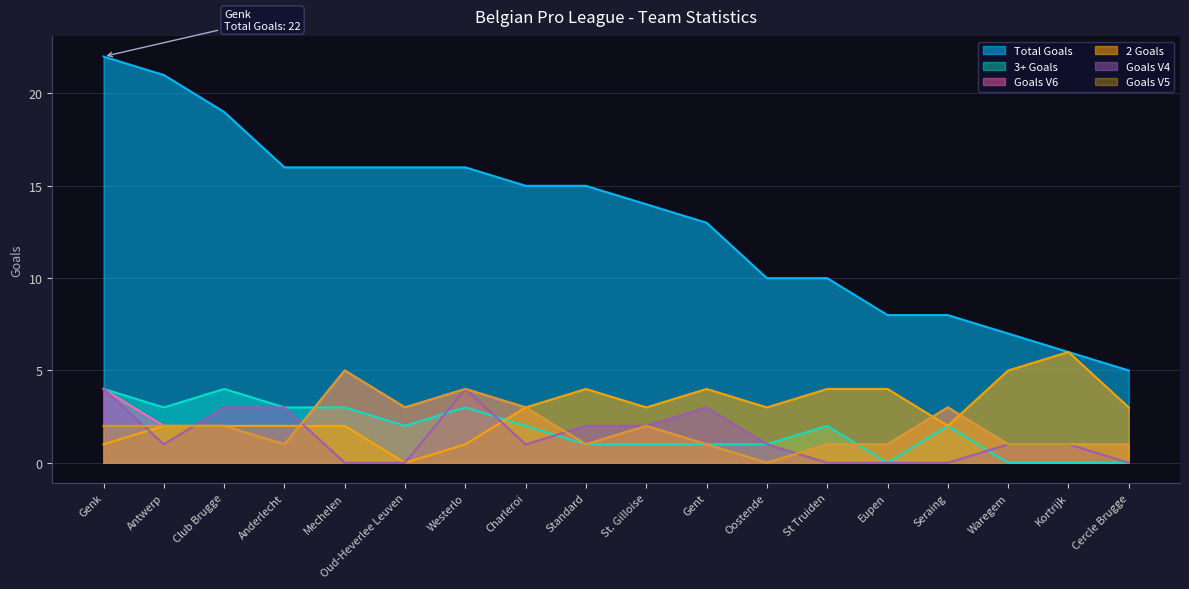

Is the value of 3+ Goals at Anderlecht greater than the value of Total Goals at St. Gilloise?

No